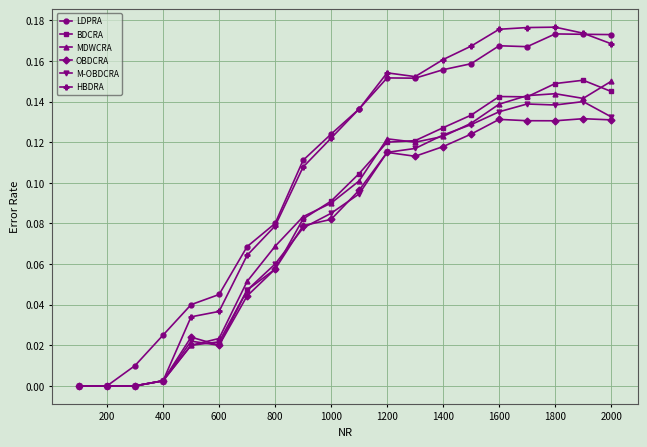

Which series has the largest range (max minus min)?

HBDRA